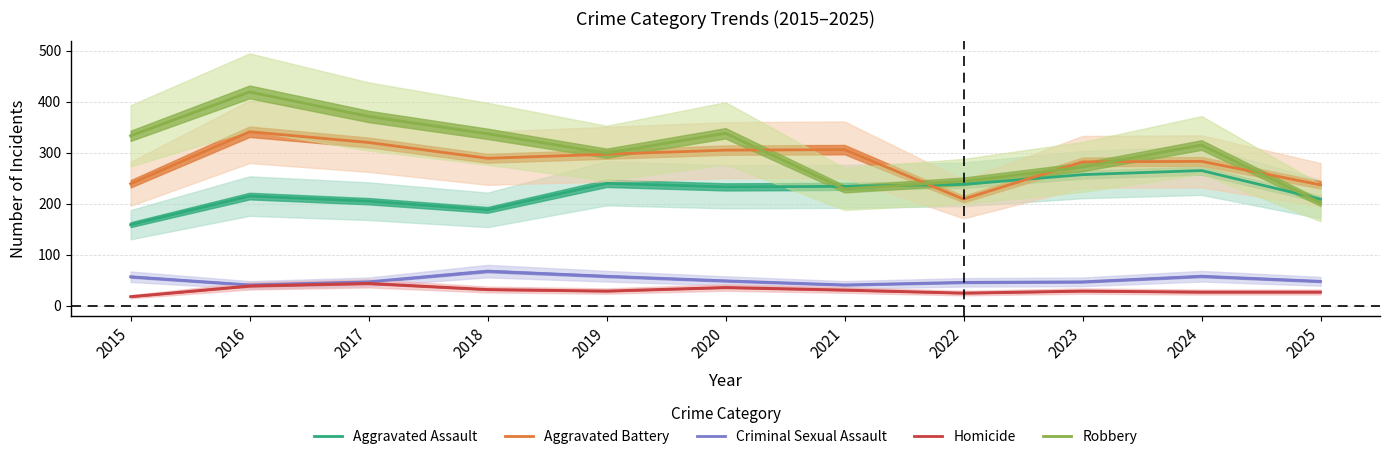

Which category has the lowest value in the Aggravated Assault series?

2015